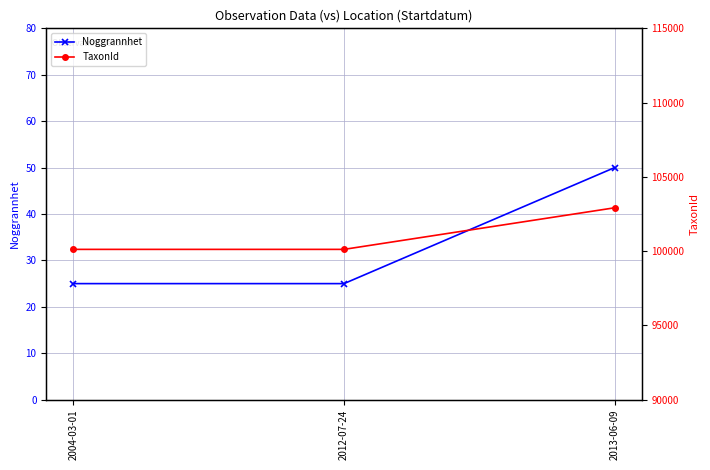

Reading left to right, what are all the values shown in this chart?

Noggrannhet: 25	25	50
TaxonId: 100118	100118	102918